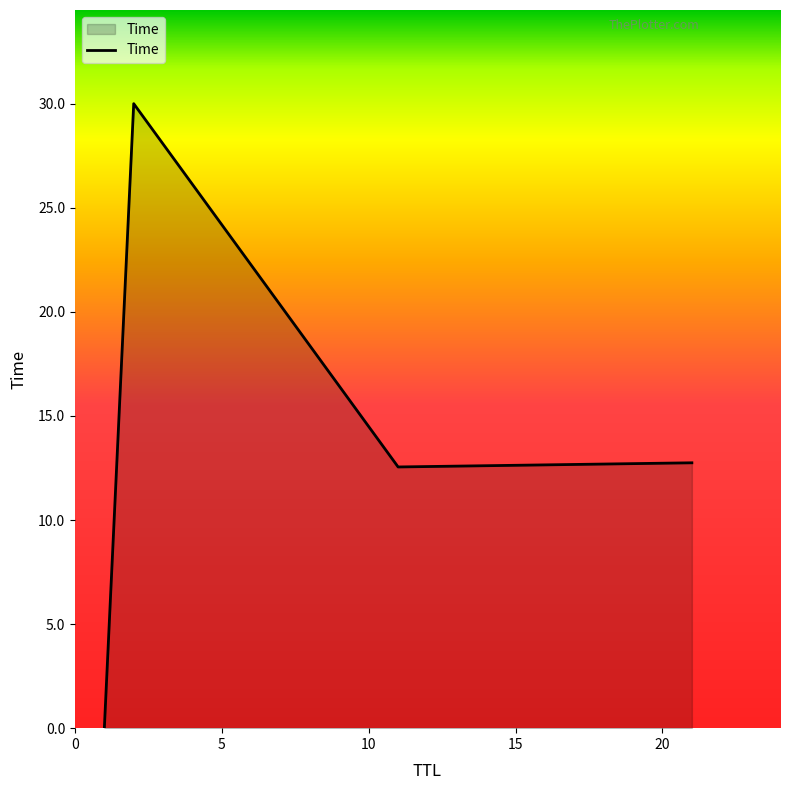

How many interior local peaks (higher than both neighbors) does the data have?

1